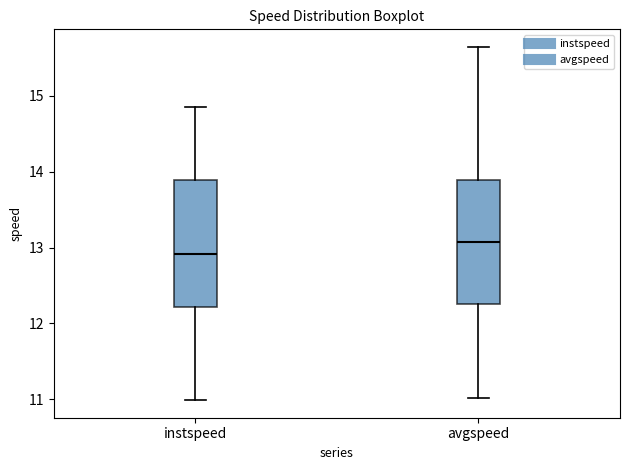

Reading left to right, read every box against the y-axis: the position of its median line, the range the box covers, and the ends of its whiskers. The values are not printed on the chart, so give them approximately, as read against the axis.

instspeed: median 12.9, box 12.2 to 13.9, whiskers 11.0 to 14.8
avgspeed: median 13.1, box 12.3 to 13.9, whiskers 11.0 to 15.6